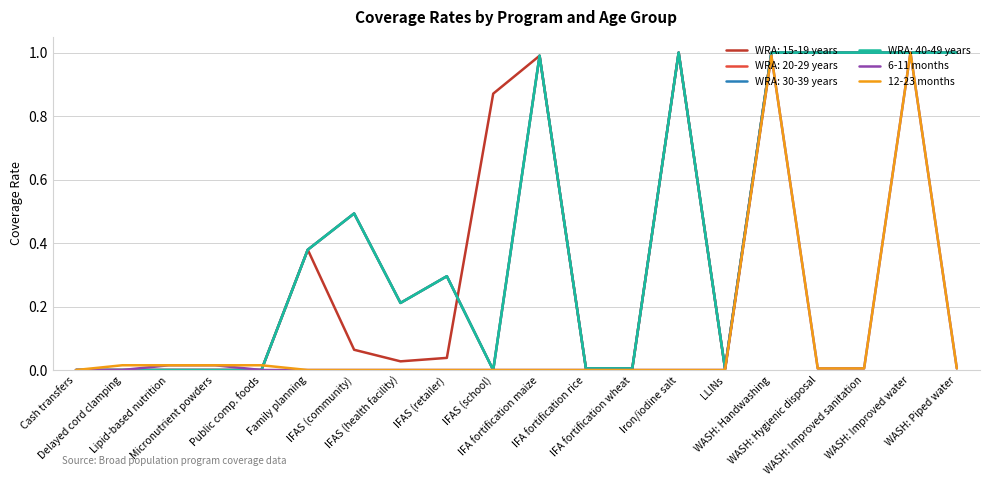

Is this an area chart (filled region under the line)?

No